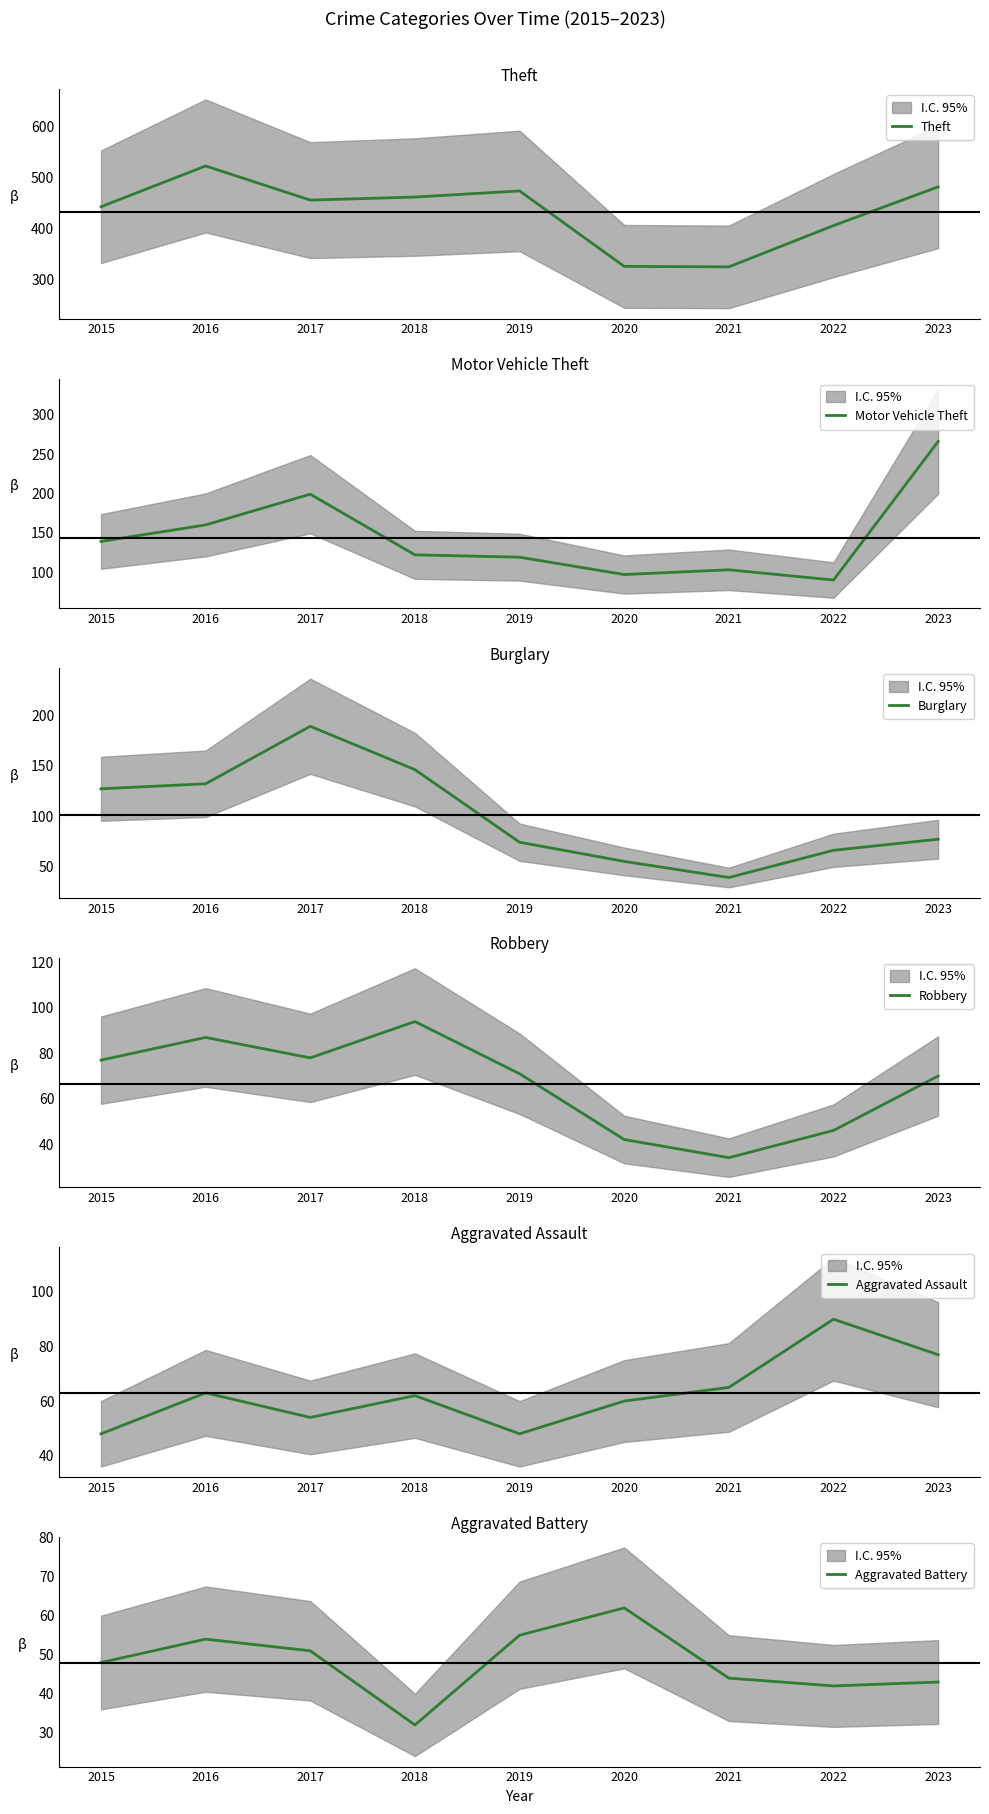

How many data points in Theft are less than 455?

4